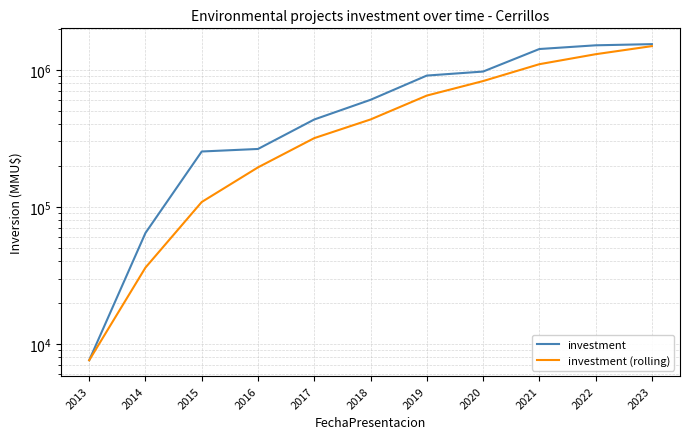

What is the value of the investment (rolling) point at the 3rd from the left?

108540.3